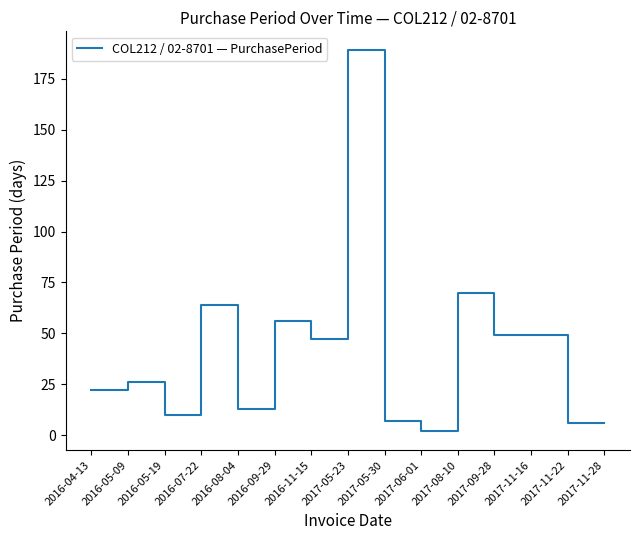

What is the ratio of the value at 2017-06-01 to the value at 2017-11-28?

0.3